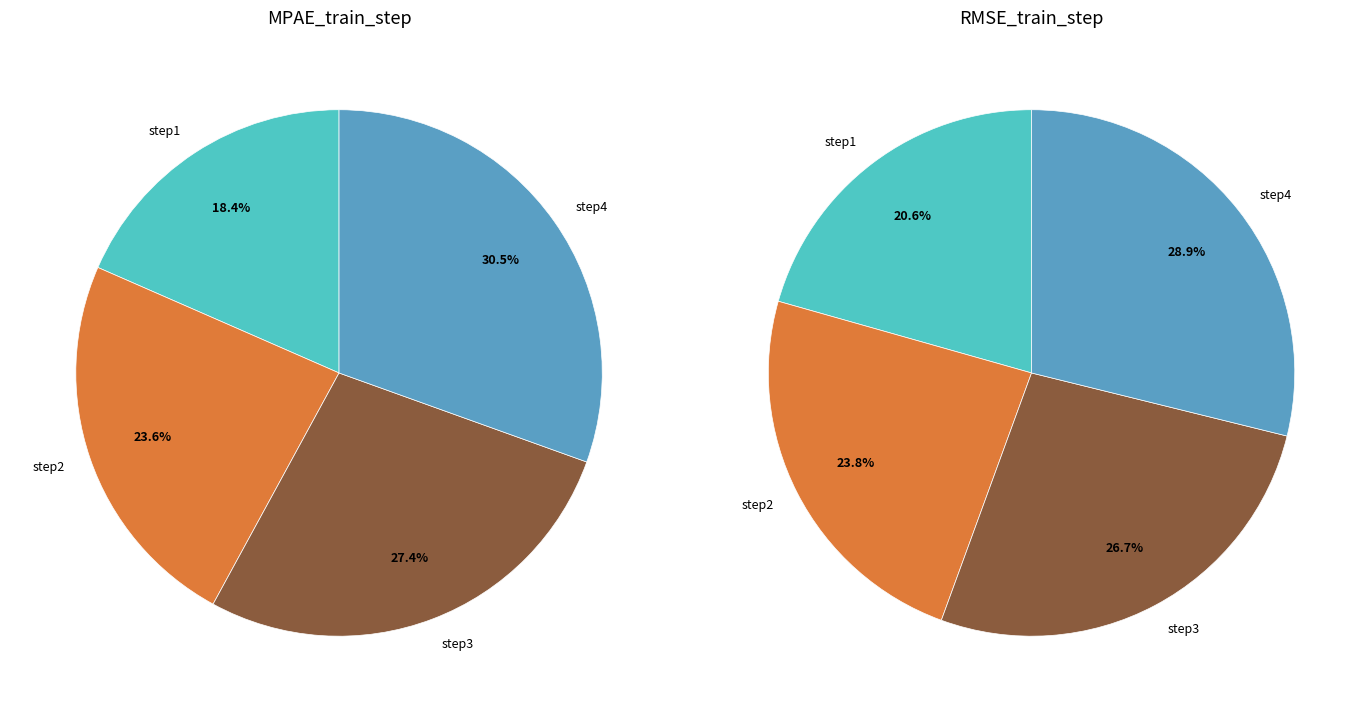

To the nearest percent, what is the difference between the step2 and step4 slice percentages?

5%